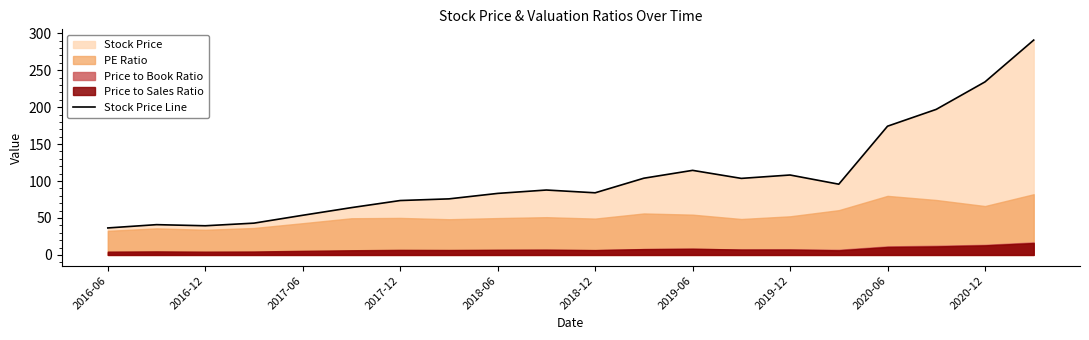

Is it true that Stock Price Line equals 151.9 at 2020-12?

False